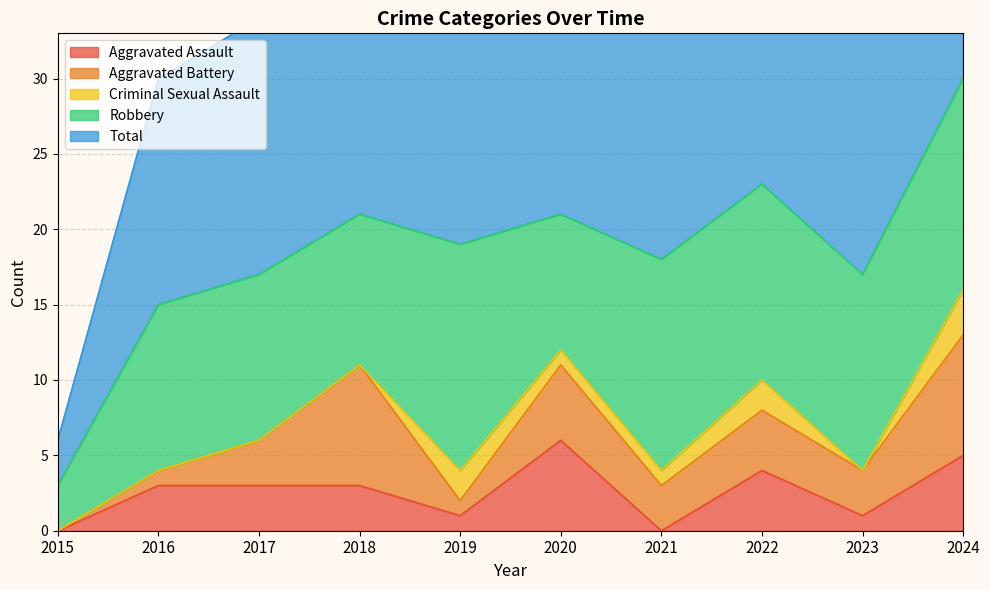

Reading left to right, what are all the values shown in this chart?

Aggravated Assault: 0	3	3	3	1	6	0	4	1	5
Aggravated Battery: 0	1	3	8	1	5	3	4	3	8
Criminal Sexual Assault: 0	0	0	0	2	1	1	2	0	3
Robbery: 3	11	11	10	15	9	14	13	13	14
Total: 3	15	17	21	20	21	18	23	17	30